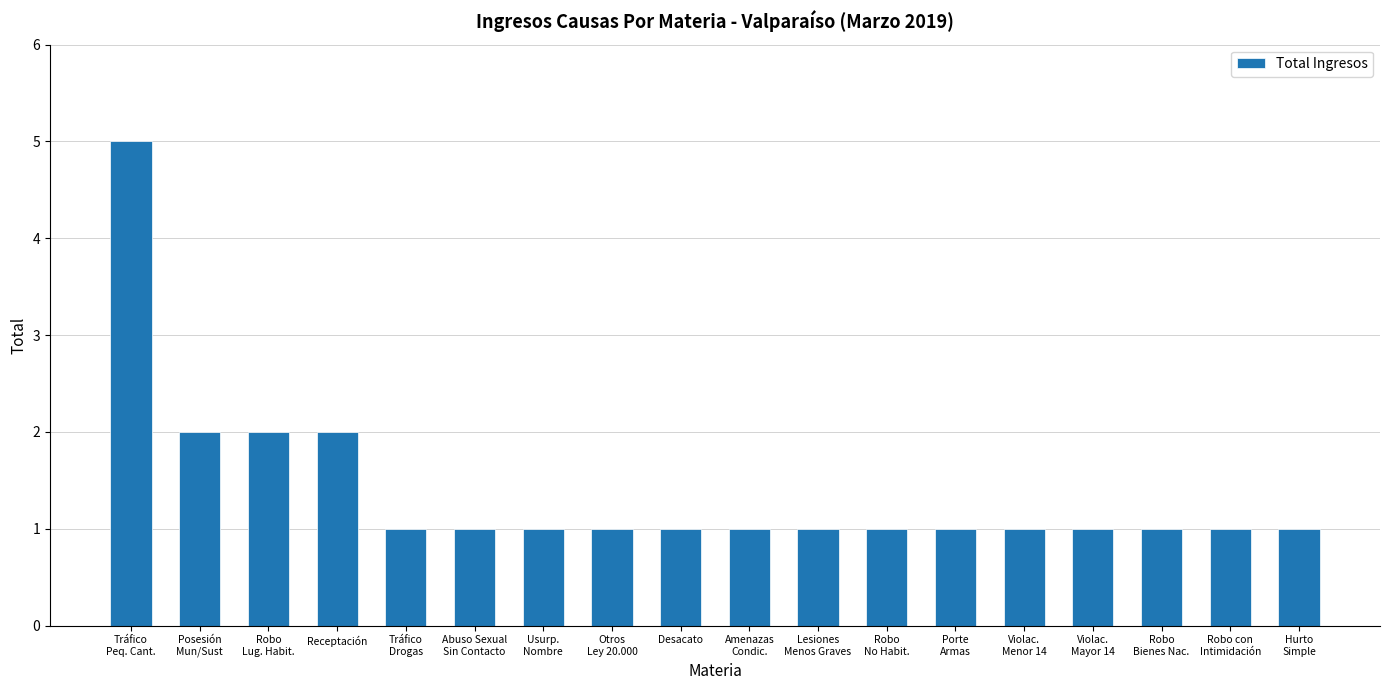

What is the label of the 3rd bar from the right?

Robo
Bienes Nac.